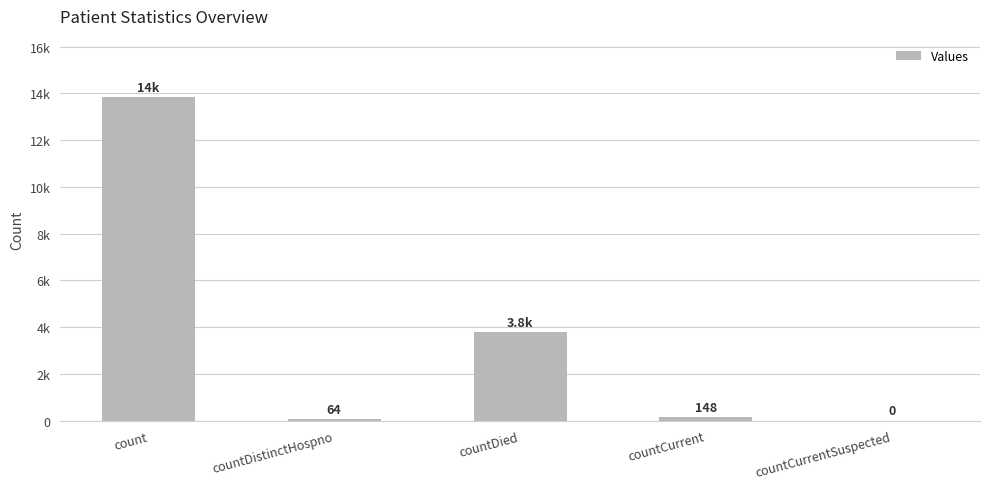

True or false: the data shows 70 at countCurrent.

False